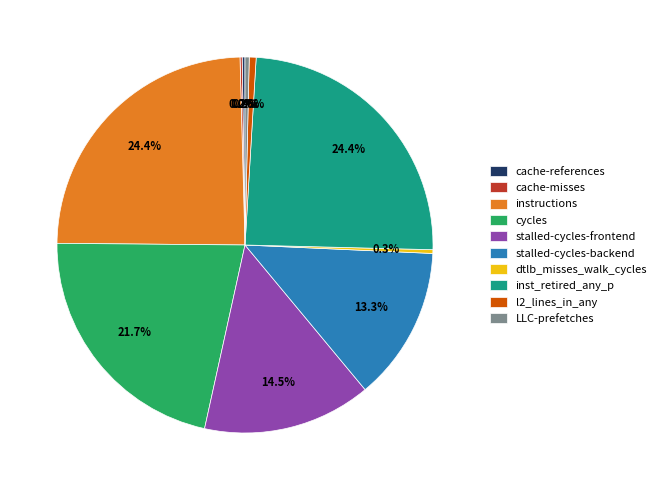

What percentage do inst_retired_any_p and LLC-prefetches together represent?

24.8%